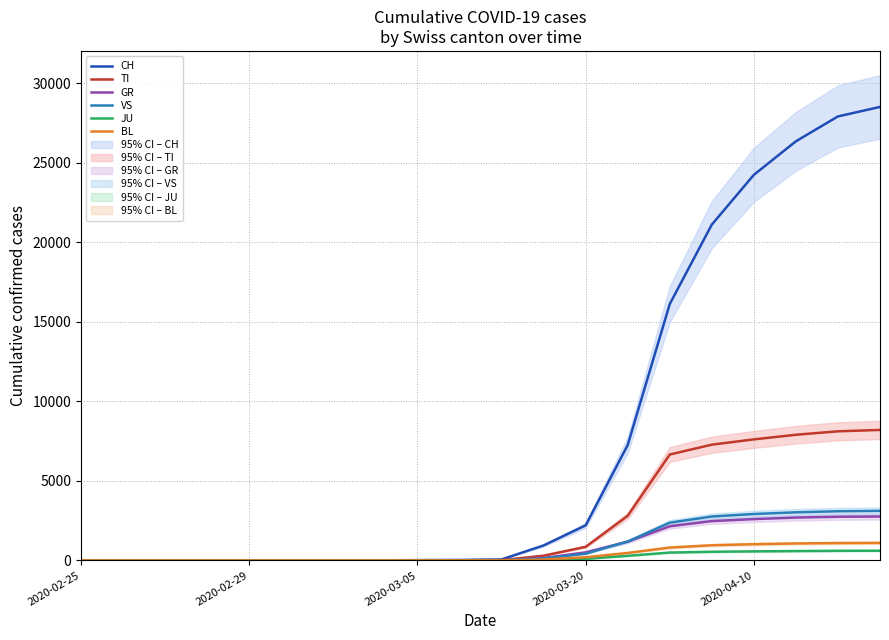

How many values in GR are above zero?

12